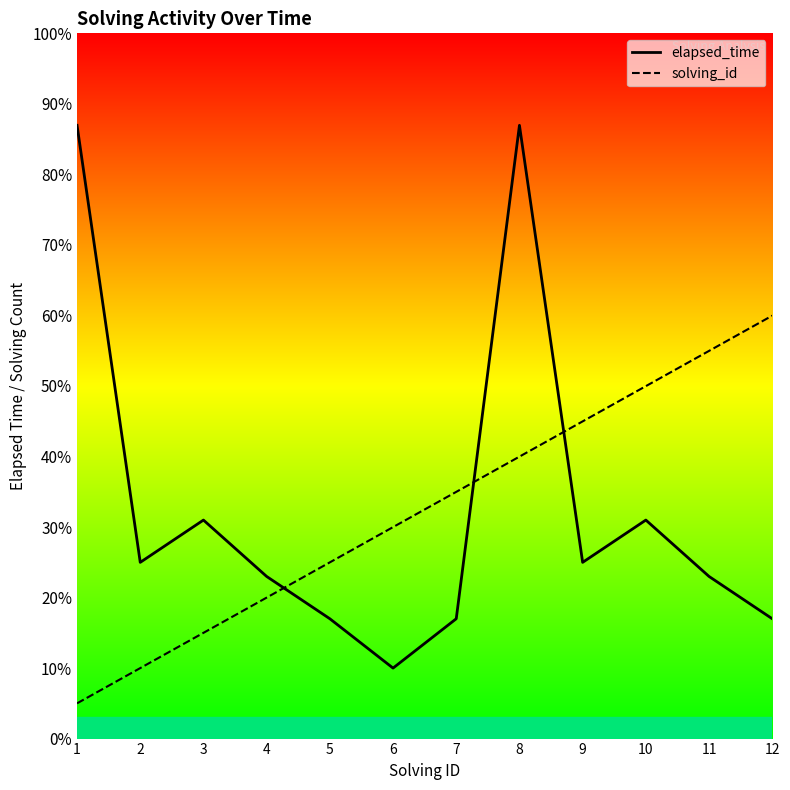

Where is elapsed_time nearest to the value 48500?

3